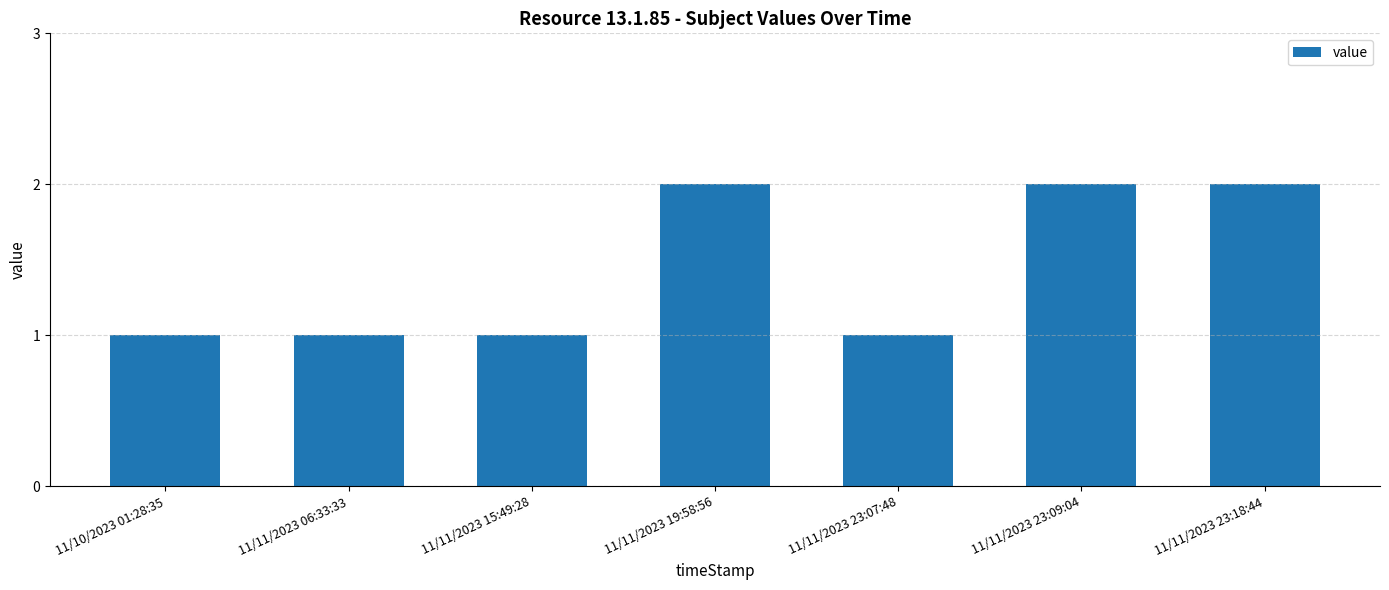

True or false: the data shows 1 at 11/11/2023 19:58:56.

False